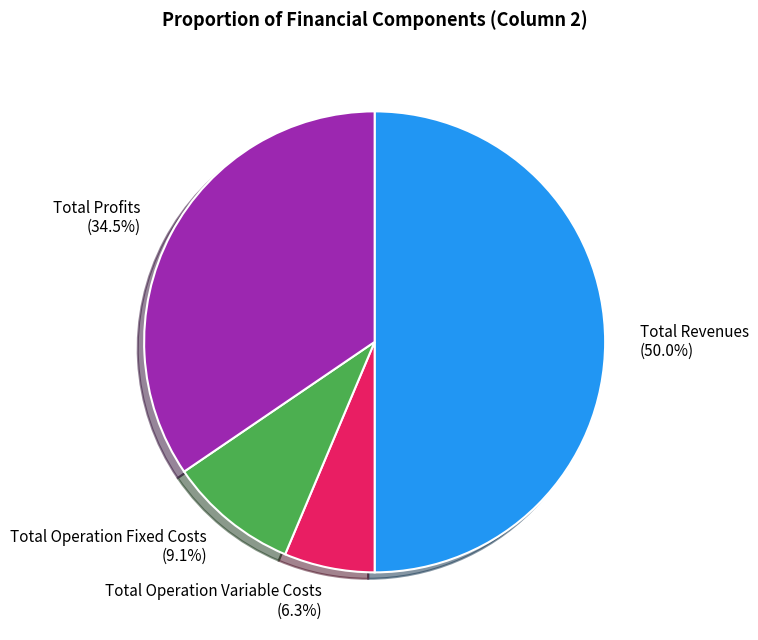

Is it true that Total Revenues is 42% of the pie?

False